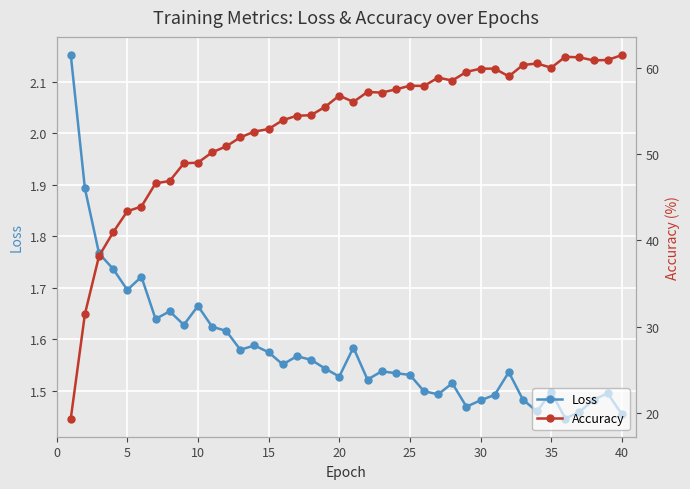

Reading left to right, extract all data points from this chart.

Loss: 2.2	1.9	1.8	1.7	1.7	1.7	1.6	1.7	1.6	1.7	1.6	1.6	1.6	1.6	1.6	1.6	1.6	1.6	1.5	1.5	1.6	1.5	1.5	1.5	1.5	1.5	1.5	1.5	1.5	1.5	1.5	1.5	1.5	1.5	1.5	1.4	1.5	1.5	1.5	1.5
Accuracy: 19.4	31.5	38.2	40.9	43.4	43.9	46.6	46.9	48.9	49.0	50.2	50.9	51.9	52.6	52.9	53.9	54.4	54.5	55.5	56.8	56.0	57.2	57.1	57.5	57.9	57.9	58.8	58.5	59.5	59.9	59.9	59.0	60.3	60.5	60.0	61.3	61.2	60.8	60.9	61.5